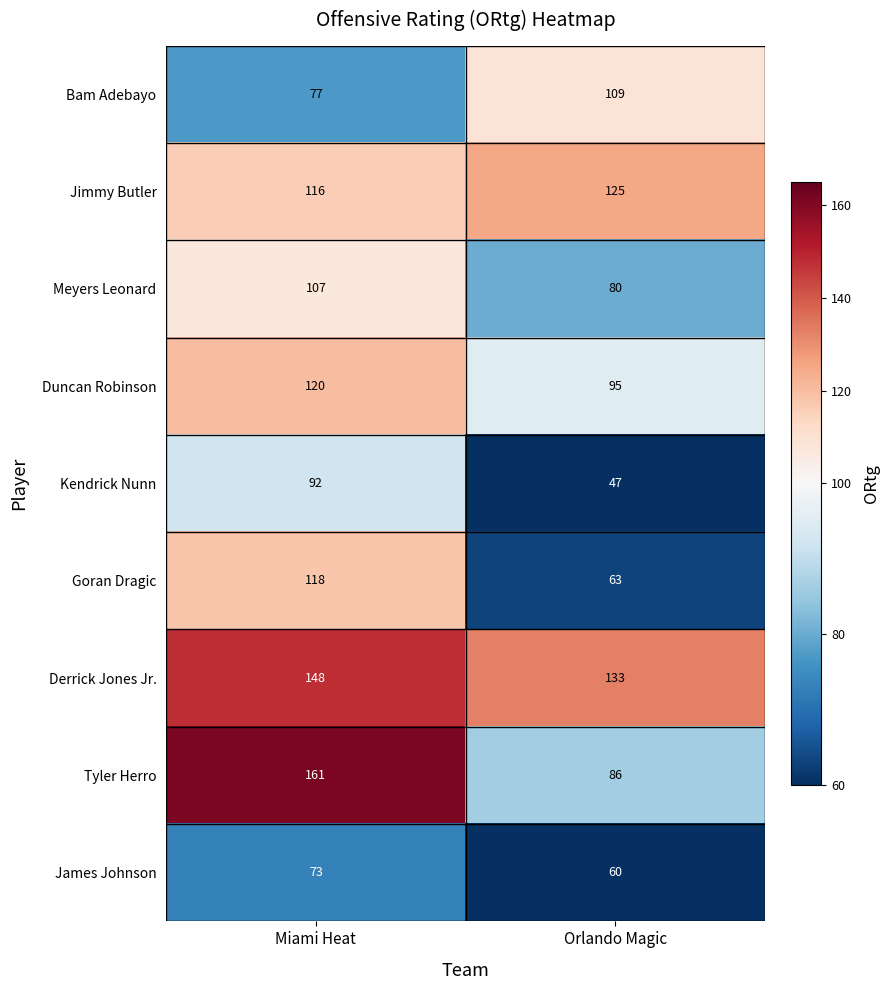

At which label is Bam Adebayo closest to 93?

Miami Heat